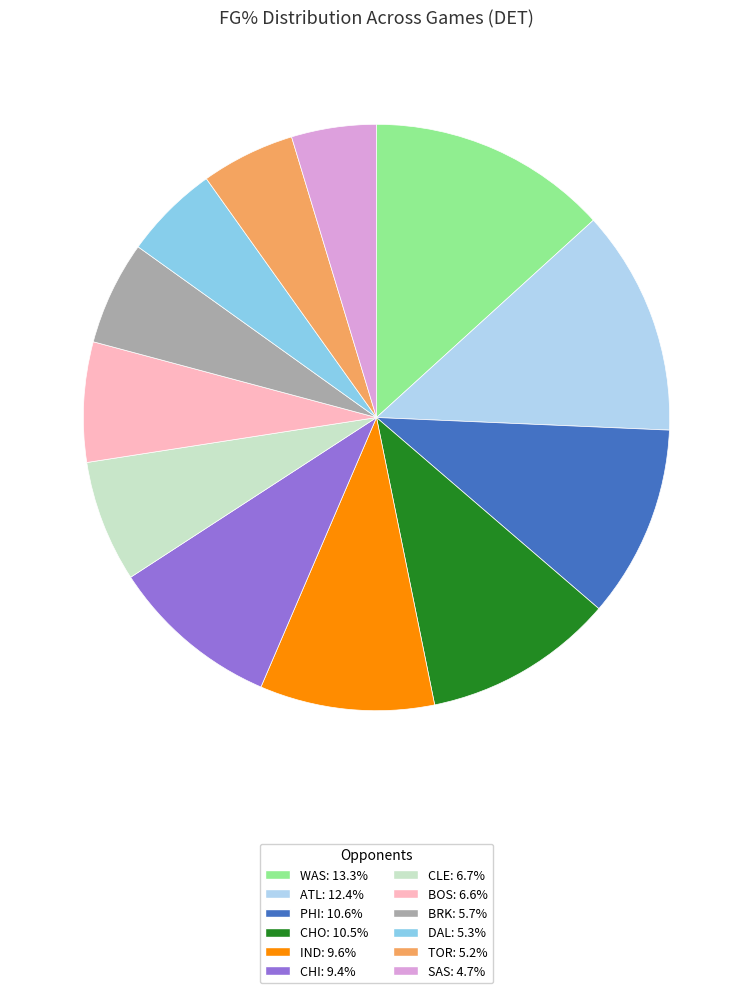

Approximately how many times larger is the value at TOR: 5.2% compared to CHI: 9.4%?

0.6